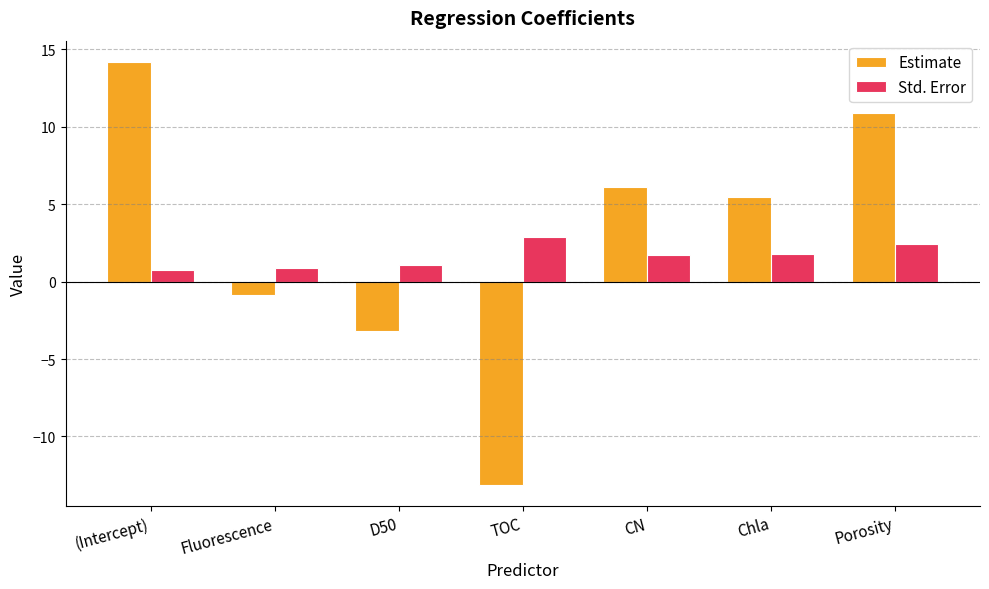

What is the difference between the maximum and minimum values in the Estimate series?

27.3